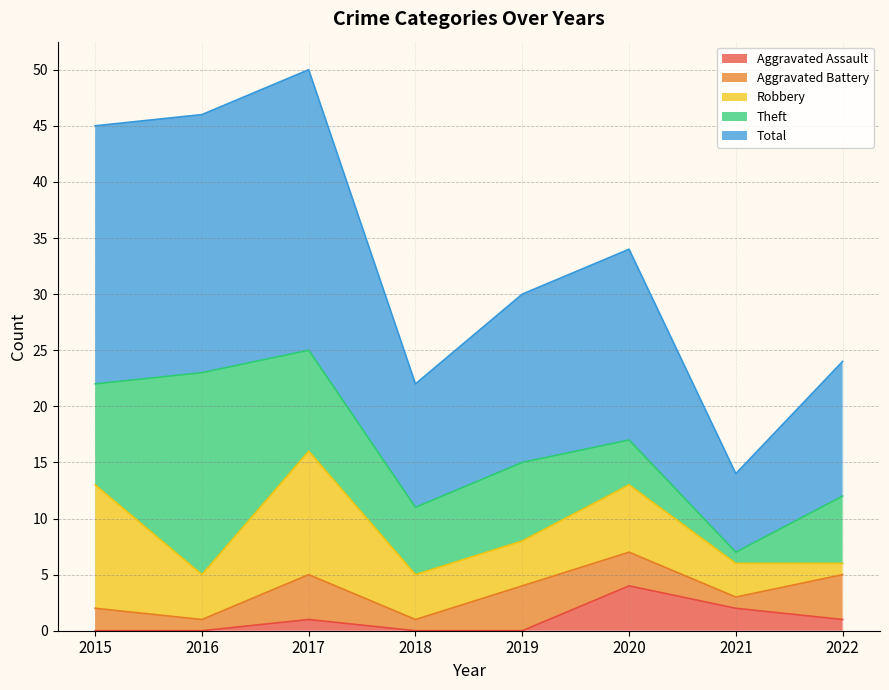

Which category has the highest value in the Robbery series?

2015